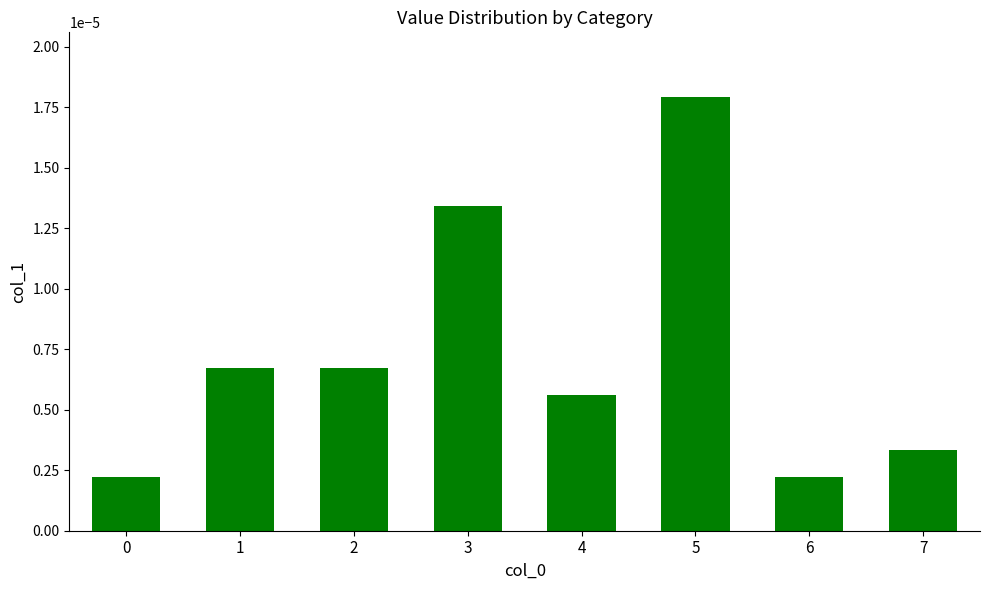

Which has a higher value, 4 or 0?

4